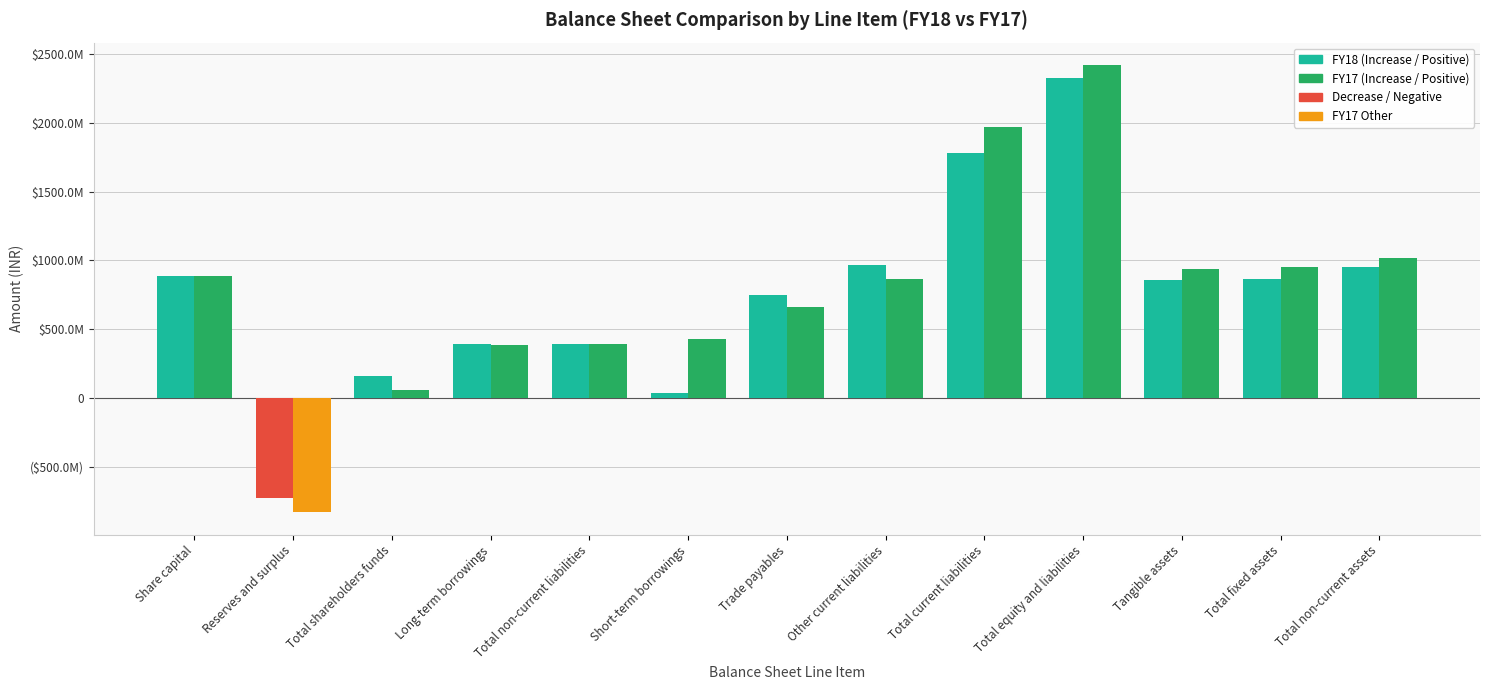

What position from the right is Total non-current assets?

1